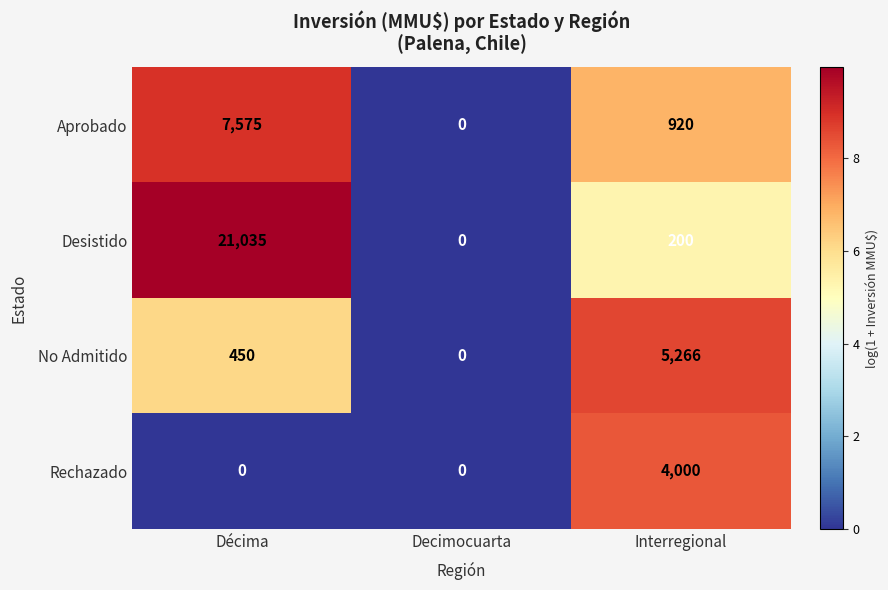

What is the sum of the Rechazado values at Décima and Interregional?

4000